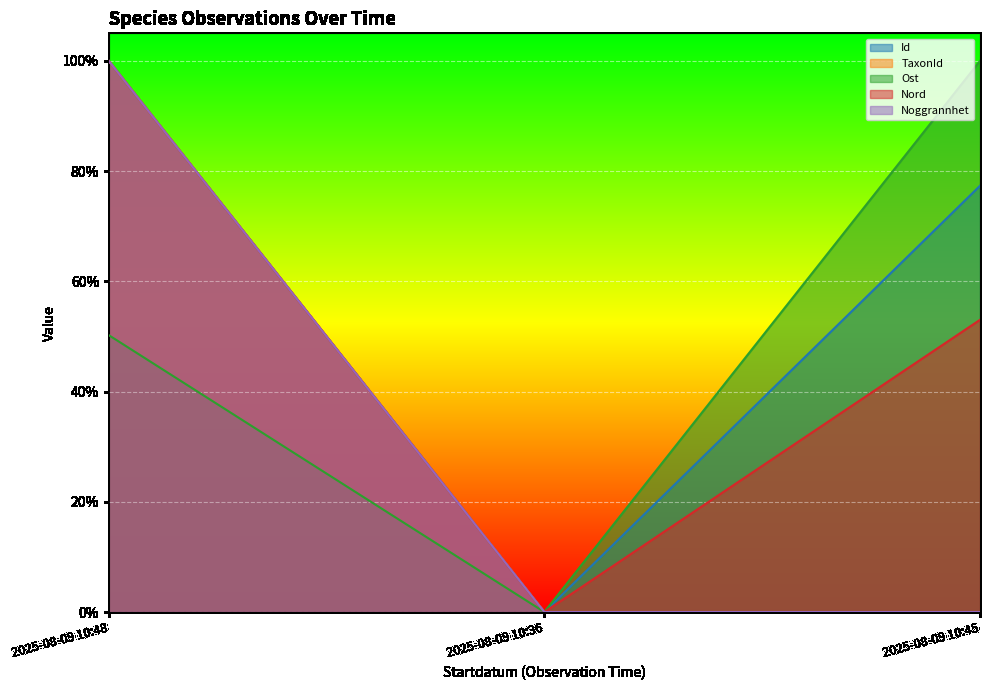

Reading left to right, what are all the values shown in this chart?

Id: 1.0	0.0	0.8
TaxonId: 1.0	0.0	0.0
Ost: 0.5	0.0	1.0
Nord: 1.0	0.0	0.5
Noggrannhet: 1.0	0.0	0.0